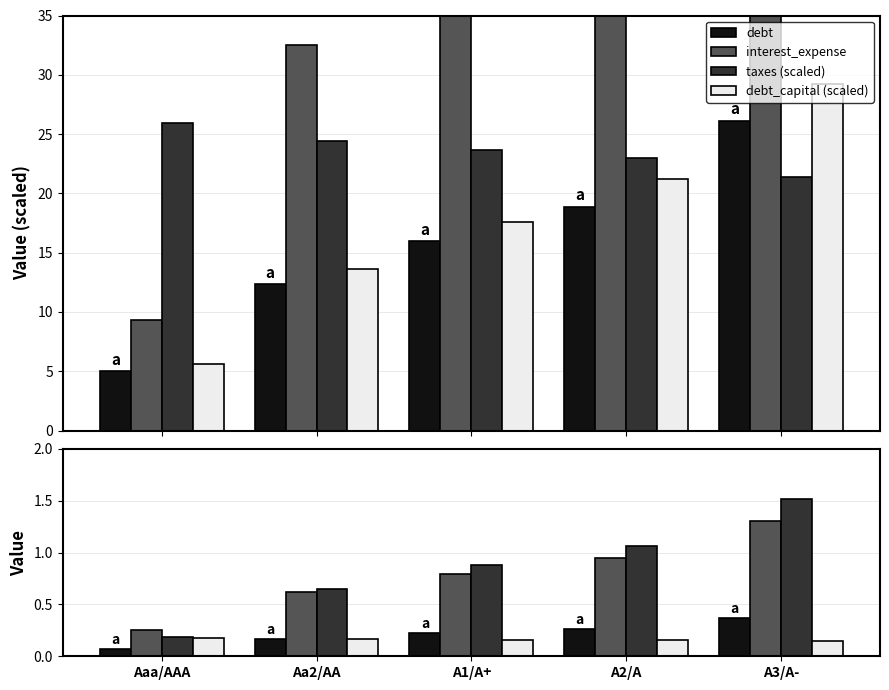

At A1/A+, list the series in order from smallest to largest.

taxes (scaled), debt_capital, debt (scaled), interest_expense, debt, debt_capital (scaled)